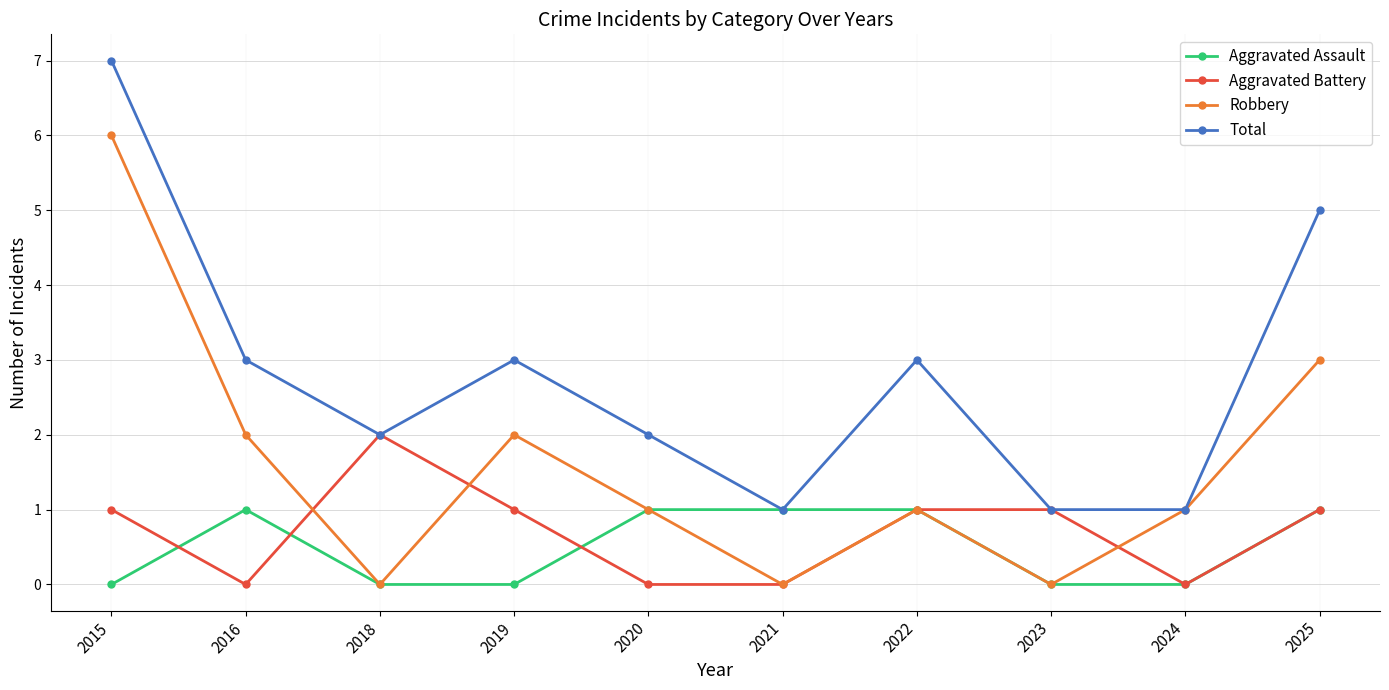

How many Robbery values are between 0 and 2?

8